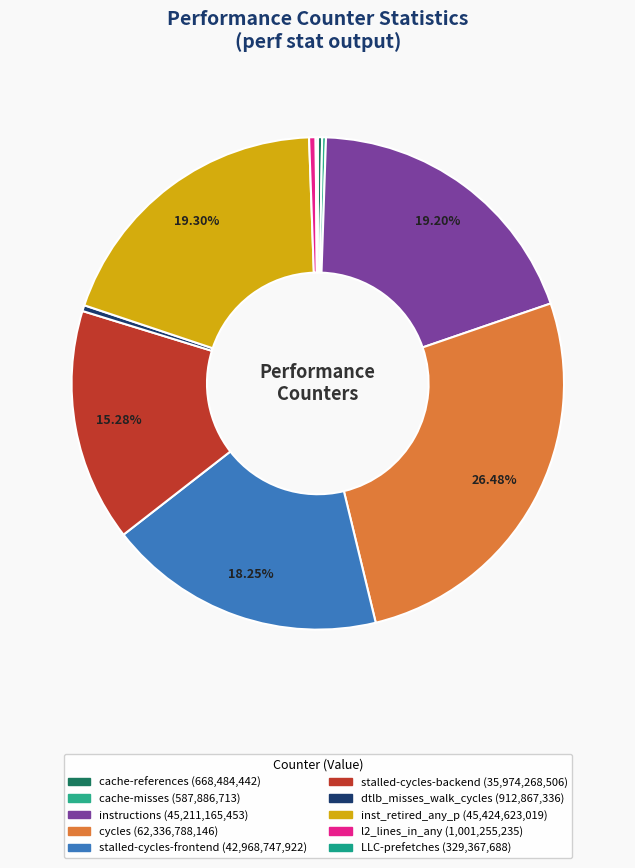

Combined, do LLC-prefetches and instructions account for over 50%?

No